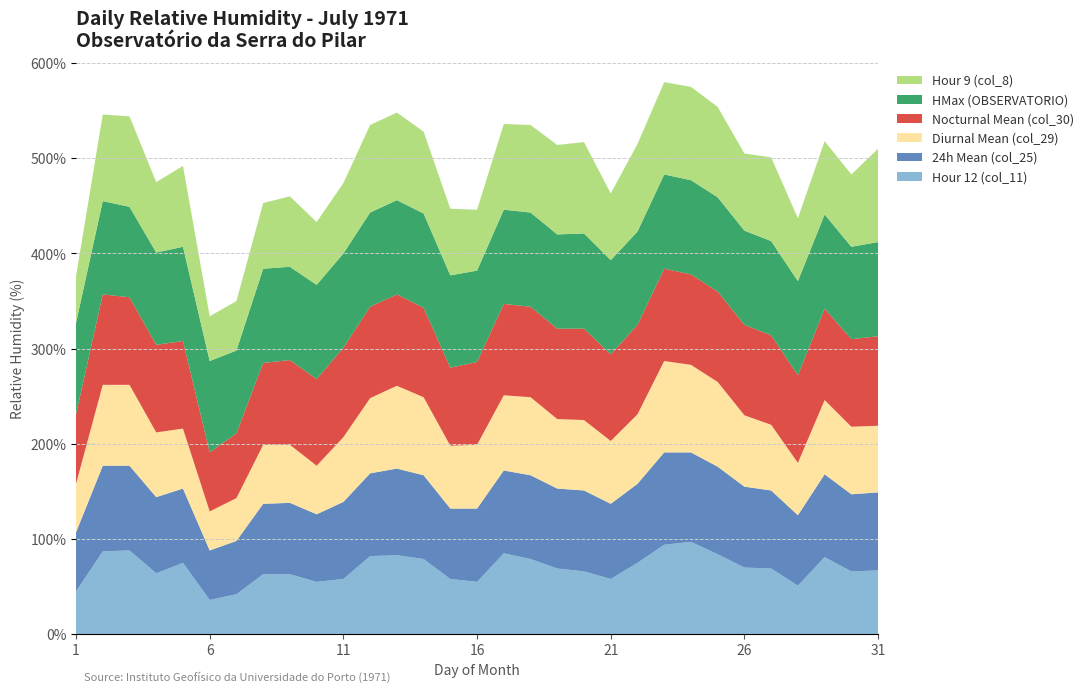

Reading right to left, transcribe all the data shown in this chart.

Hour 12 (col_11): 31=67	30=66	29=81	28=51	27=69	26=70	25=84	24=97	23=94	22=75	21=58	20=66	19=69	18=79	17=85	16=55	15=58	14=79	13=83	12=82	11=58	10=55	9=63	8=63	7=42	6=36	5=75	4=64	3=88	2=87	1=45
24h Mean (col_25): 31=82	30=81	29=87	28=74	27=82	26=85	25=92	24=94	23=97	22=83	21=79	20=85	19=84	18=88	17=87	16=77	15=74	14=88	13=91	12=87	11=81	10=71	9=75	8=74	7=56	6=52	5=78	4=80	3=89	2=90	1=62
Diurnal Mean (col_29): 31=70	30=71	29=78	28=55	27=69	26=75	25=89	24=92	23=96	22=73	21=66	20=74	19=73	18=82	17=79	16=67	15=66	14=82	13=87	12=79	11=68	10=51	9=61	8=62	7=45	6=41	5=63	4=68	3=85	2=85	1=51
Nocturnal Mean (col_30): 31=94	30=92	29=96	28=92	27=94	26=95	25=95	24=95	23=97	22=94	21=91	20=96	19=95	18=95	17=96	16=87	15=82	14=94	13=96	12=96	11=94	10=91	9=89	8=86	7=68	6=62	5=92	4=92	3=92	2=95	1=73
HMax (OBSERVATORIO): 31=99	30=97	29=99	28=99	27=99	26=99	25=99	24=99	23=99	22=98	21=99	20=100	19=99	18=99	17=99	16=96	15=97	14=99	13=99	12=99	11=99	10=99	9=98	8=99	7=87	6=96	5=99	4=97	3=95	2=98	1=96
Hour 9 (col_8): 31=98	30=76	29=77	28=66	27=88	26=81	25=95	24=98	23=97	22=92	21=70	20=96	19=94	18=92	17=90	16=64	15=70	14=86	13=92	12=92	11=74	10=66	9=74	8=69	7=52	6=47	5=85	4=74	3=95	2=91	1=49